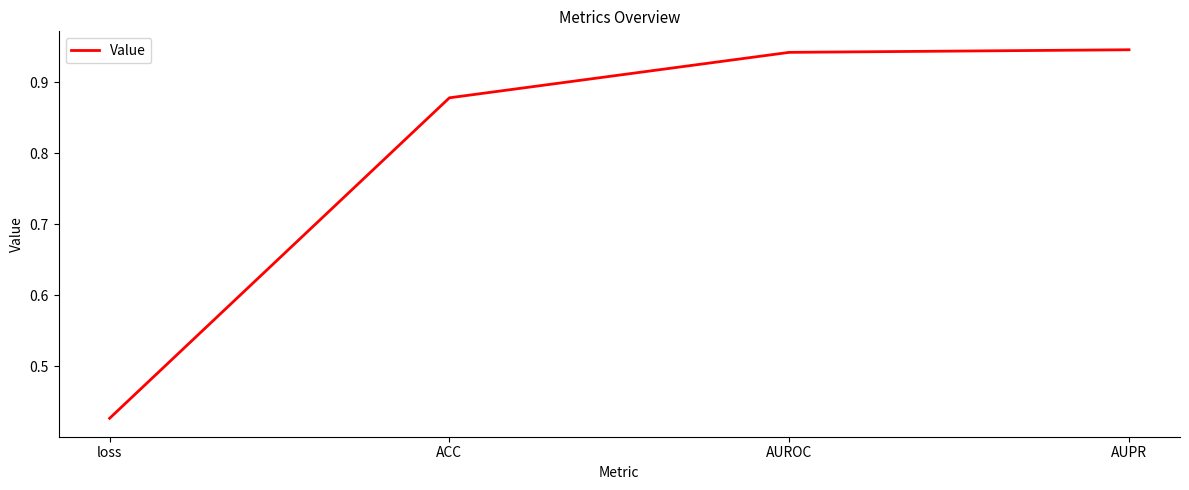

The chart shows a value of 0.7 at loss. True or false?

False